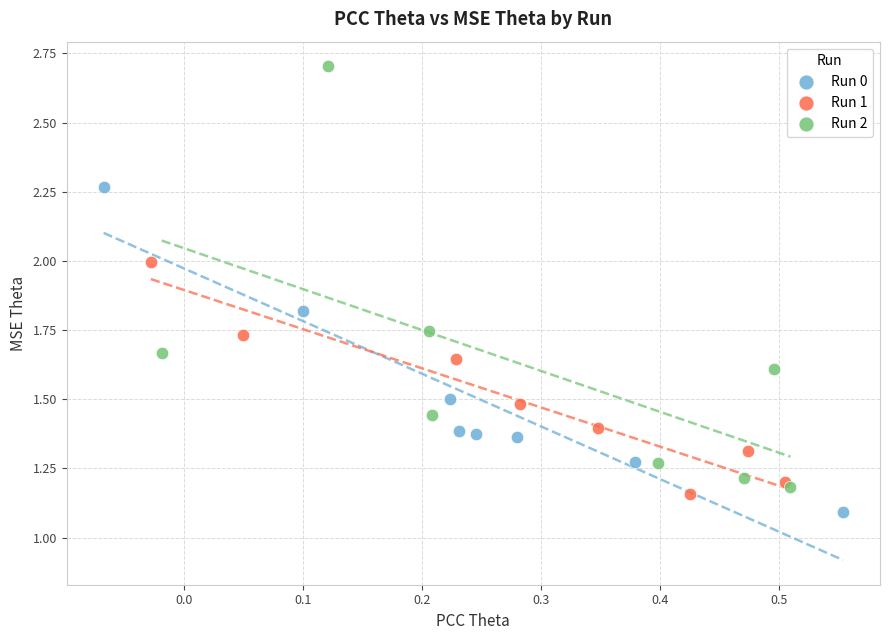

What are all the series names shown in the legend?

Run 0, Run 1, Run 2